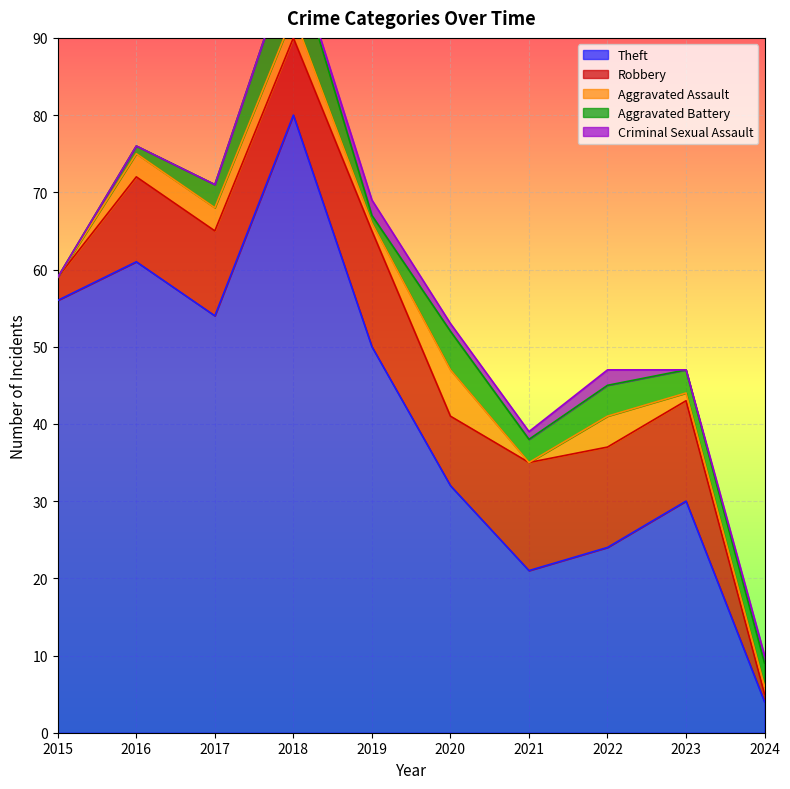

What is the approximate value of Aggravated Assault at 2023?

1